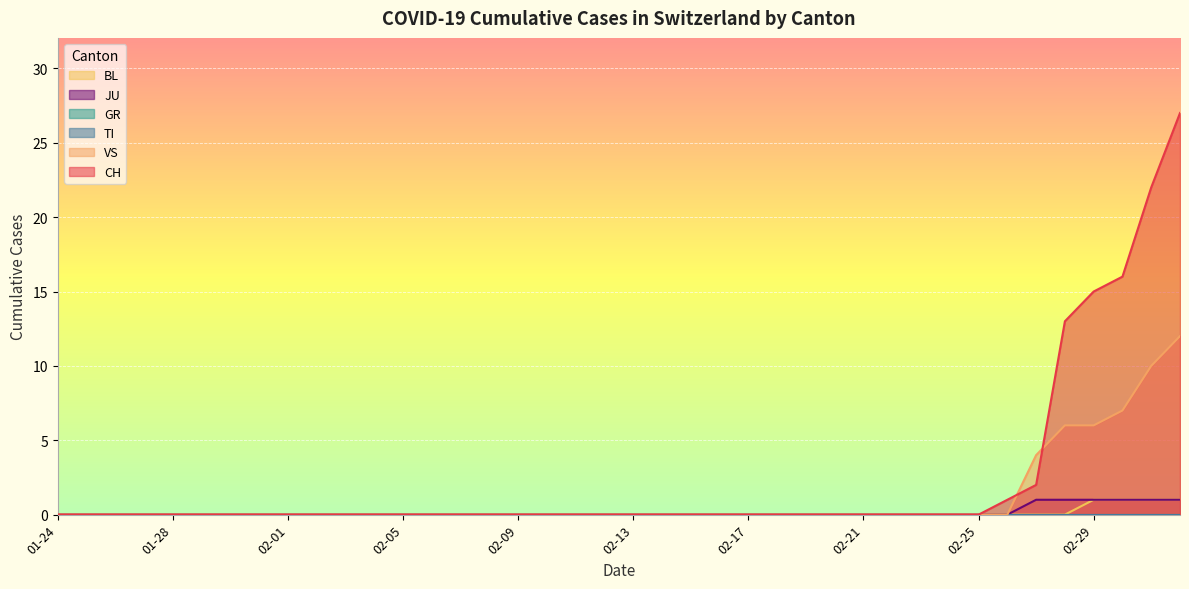

How many values in VS are above zero?

6